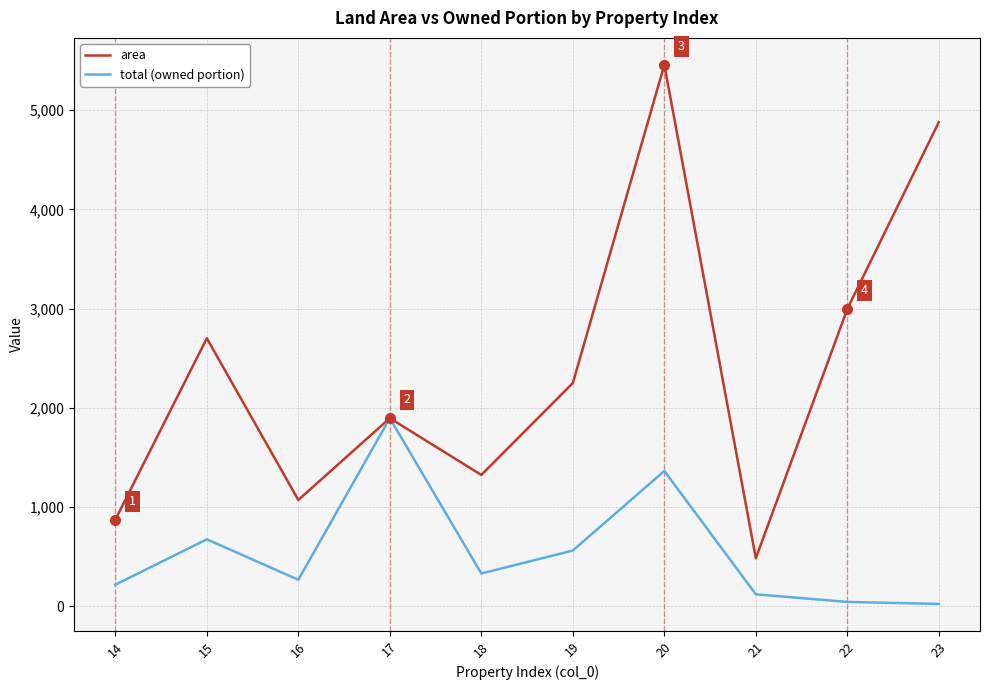

Which series has the largest total across all categories?

area